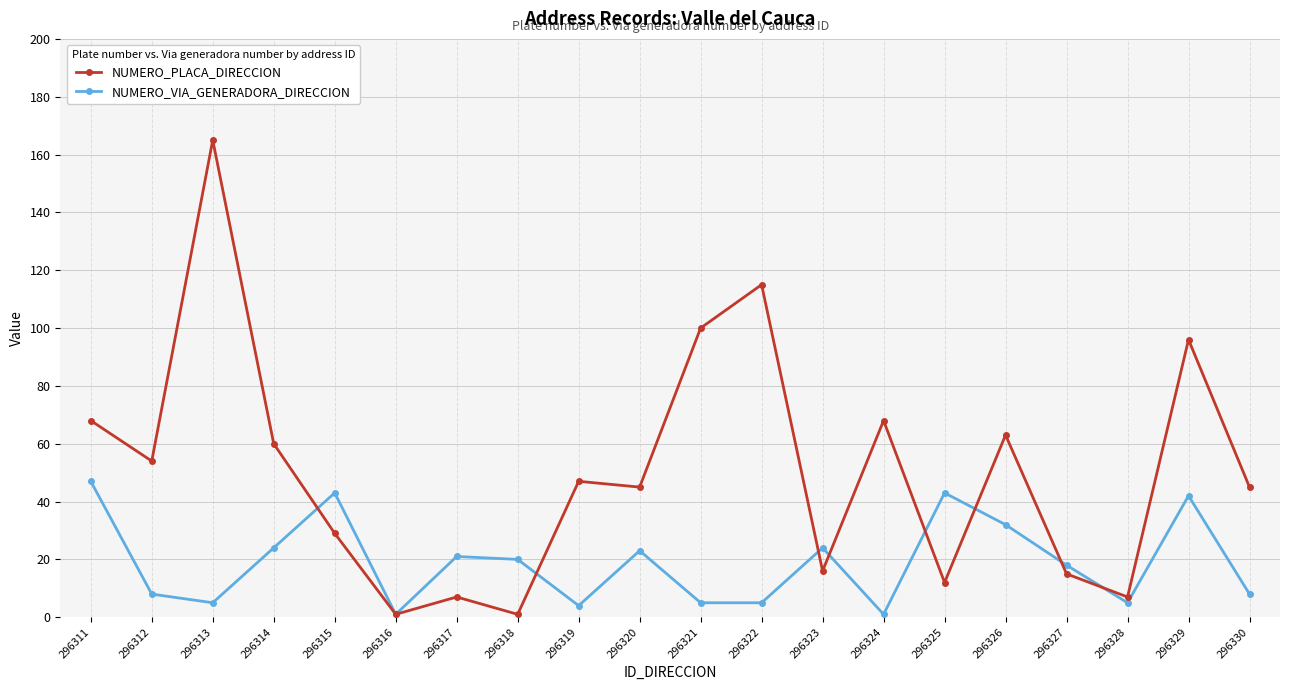

What is the value of the NUMERO_PLACA_DIRECCION point at the 20th from the left?

45